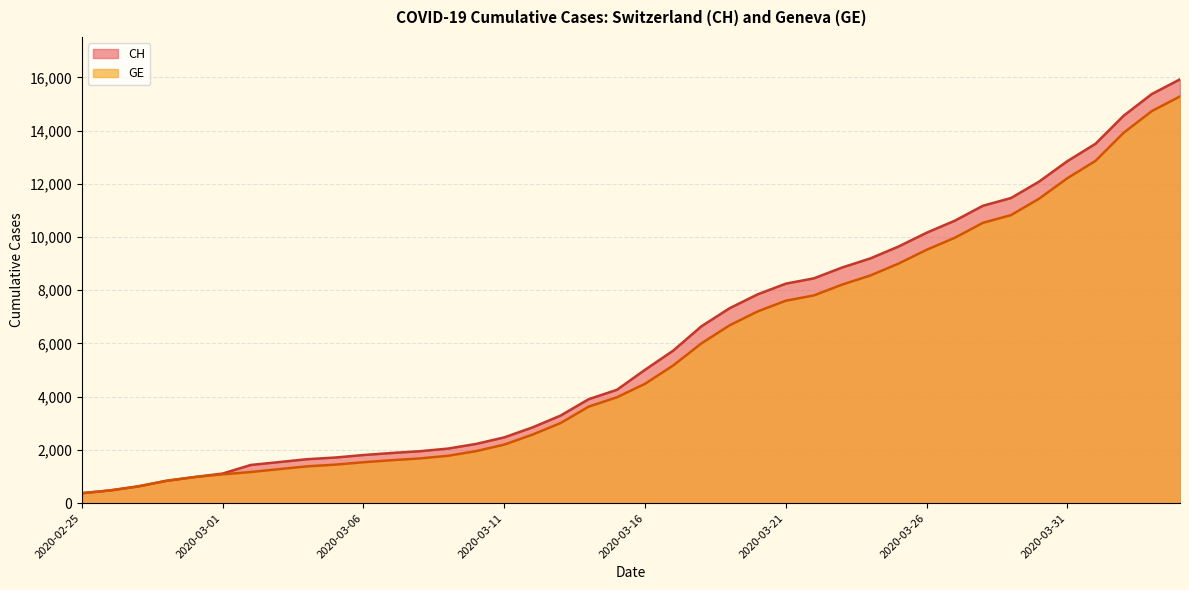

At which category is the sum across all series the highest?

2020-04-04